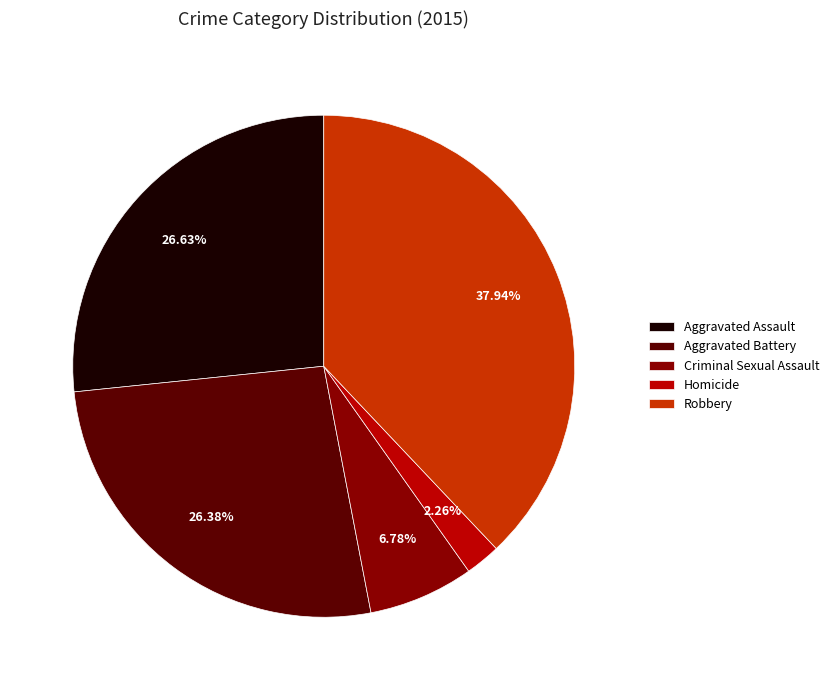

Combined, what portion of the pie is Robbery and Homicide?

40.2%